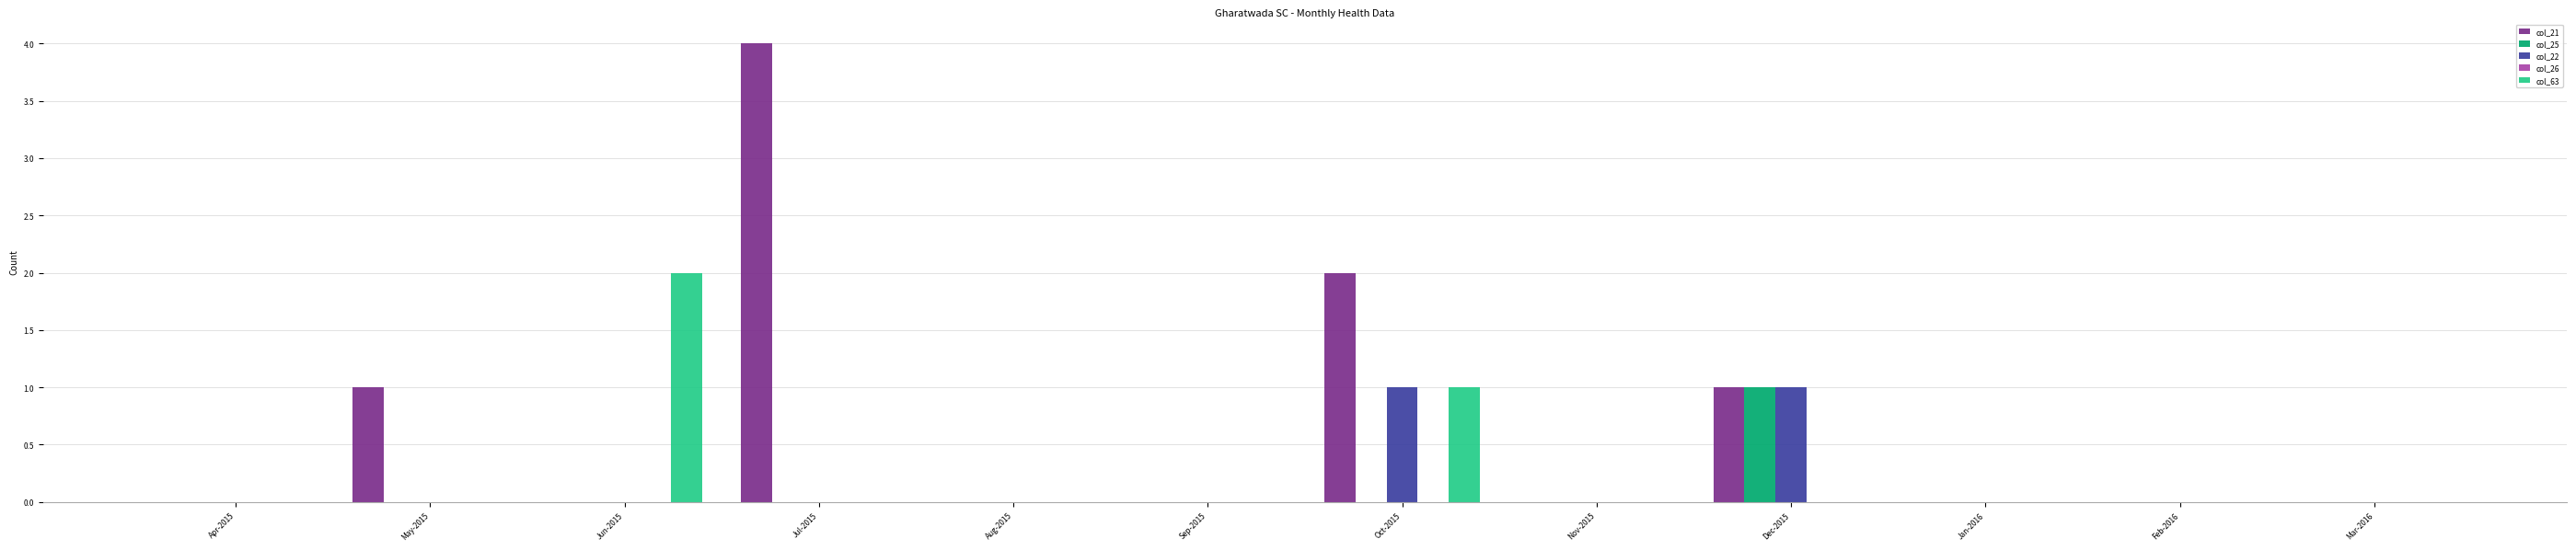

What is the sum of all col_21 values?

8